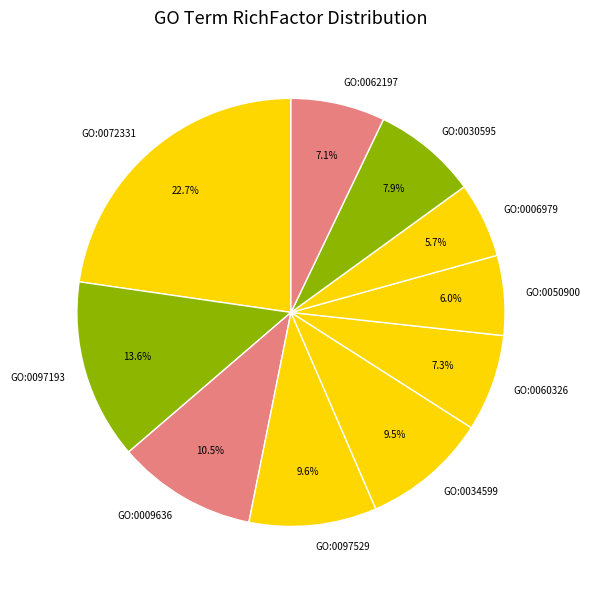

To the nearest percent, what percentage of the pie is GO:0062197?

7%